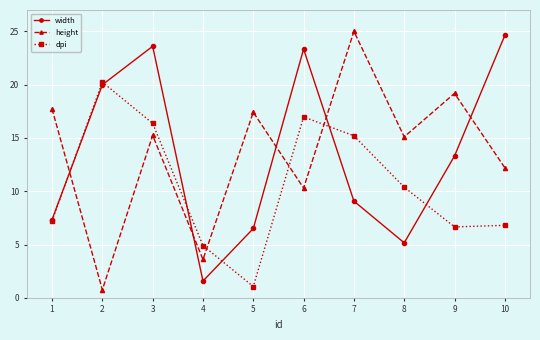

At which label does dpi first exceed 10?

2